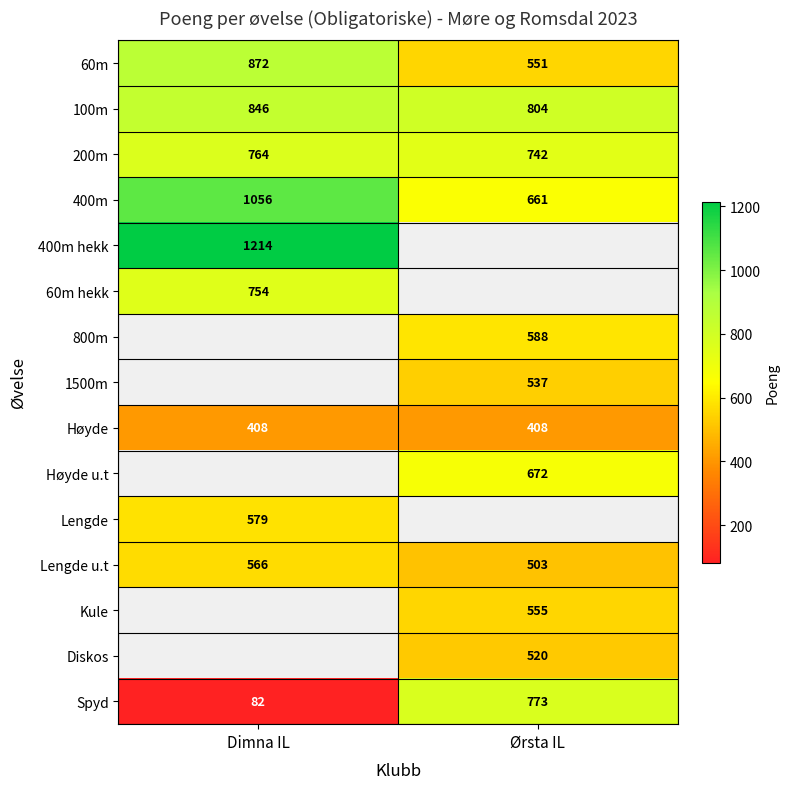

The Høyde series shows 566.3 at Ørsta IL. True or false?

False